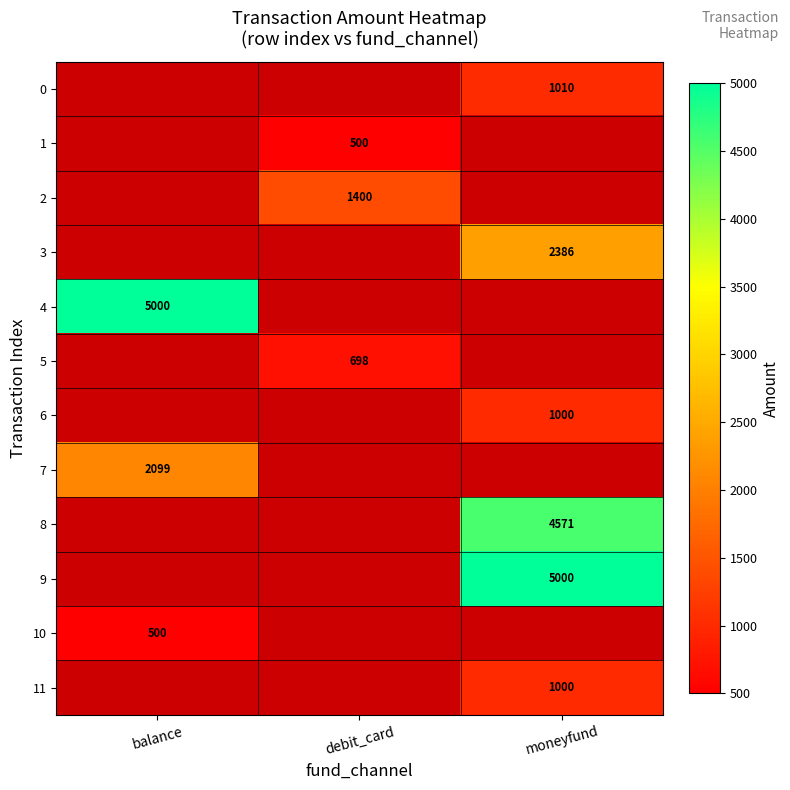

Is it true that 9 equals 6825 at moneyfund?

False